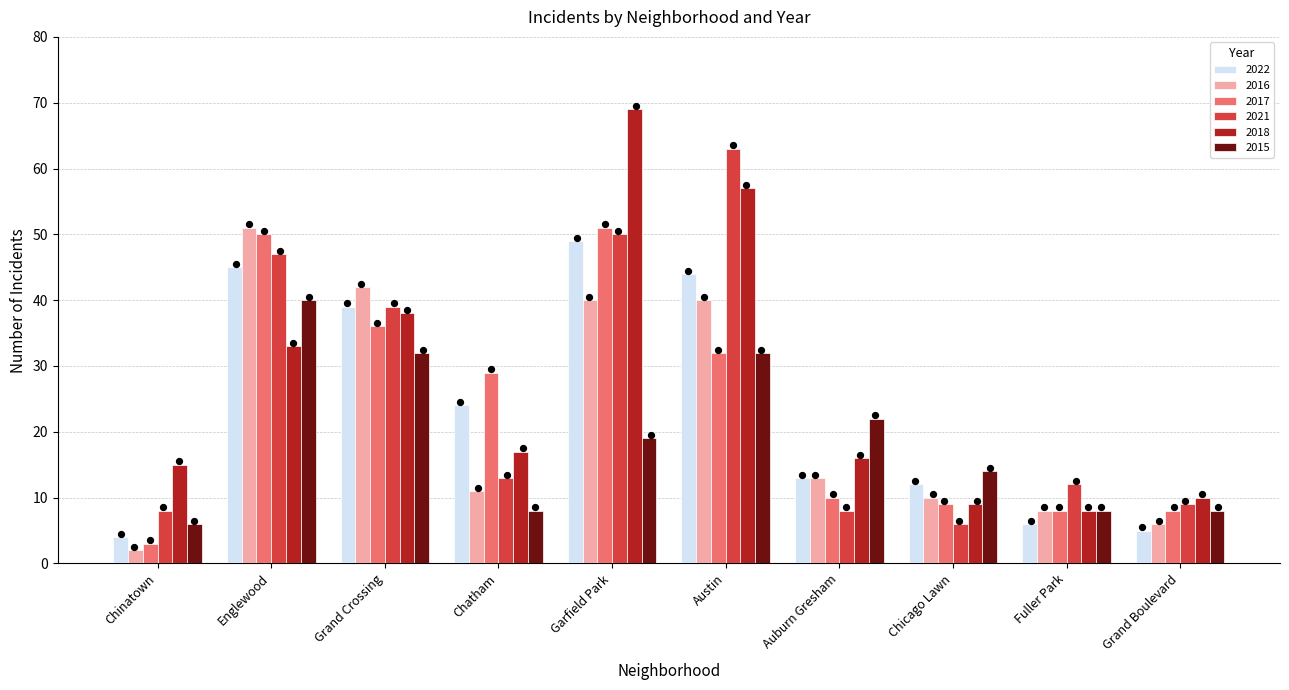

Which series has the largest total across all categories?

2018